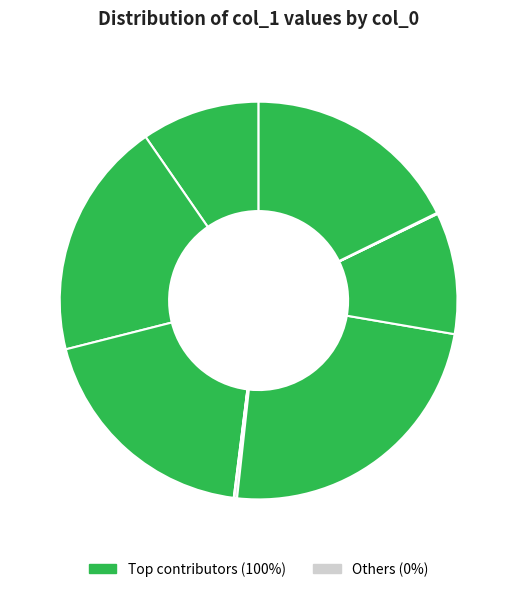

Is suzy-sue the majority of the pie?

No